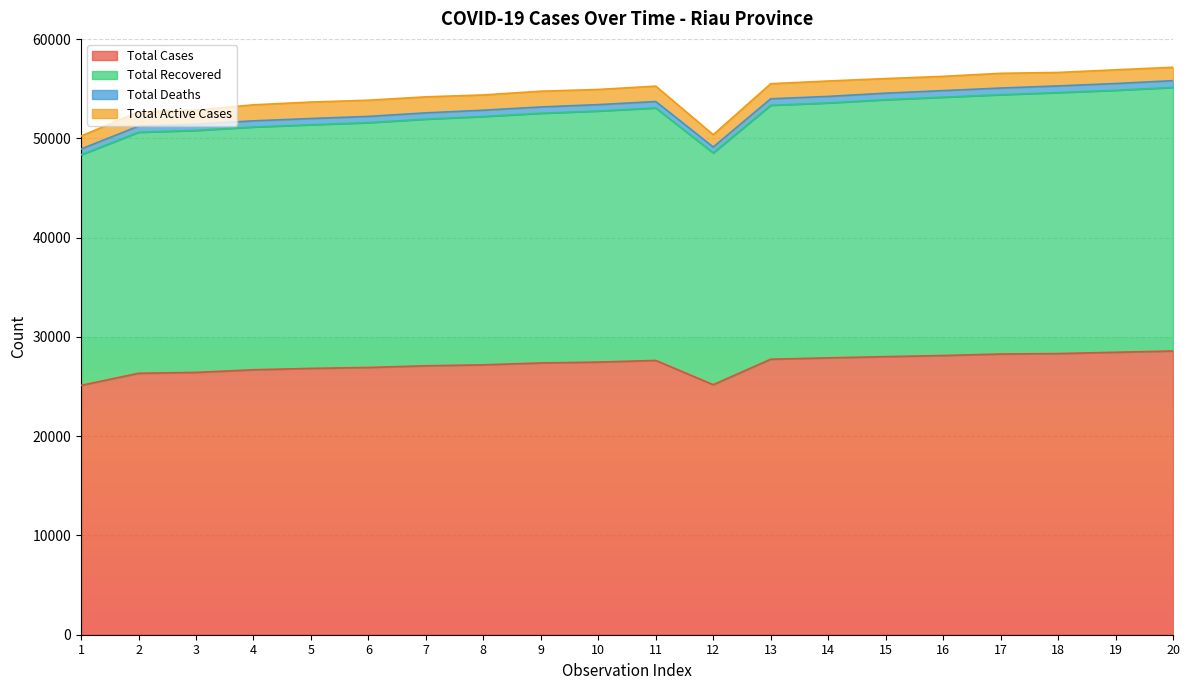

True or false: Total Cases and Total Deaths cross at least once.

False